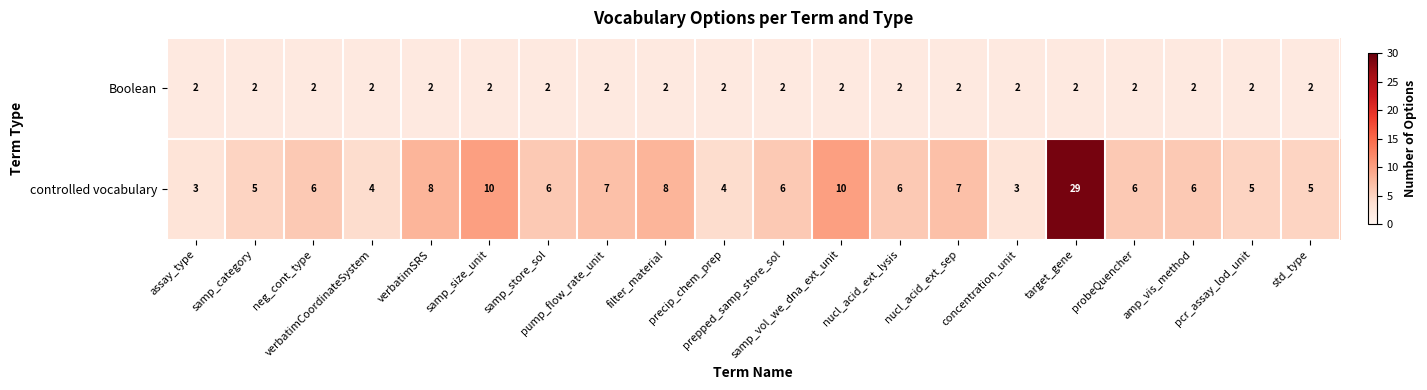

Rank the series by their maximum value, from highest to lowest.

controlled vocabulary, Boolean